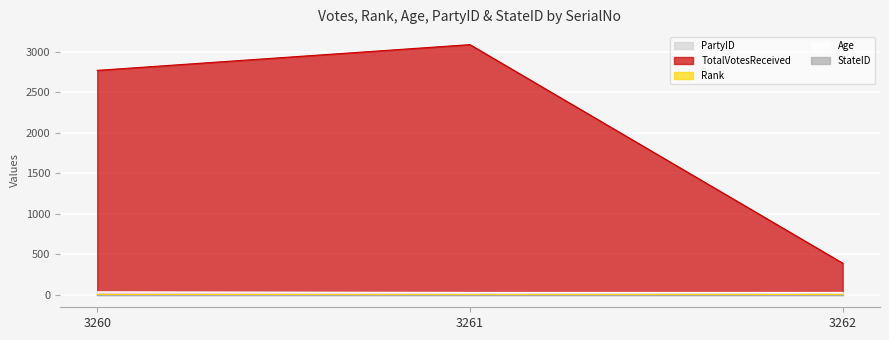

Between 3261 and 3262, which series saw the biggest shift?

TotalVotesReceived